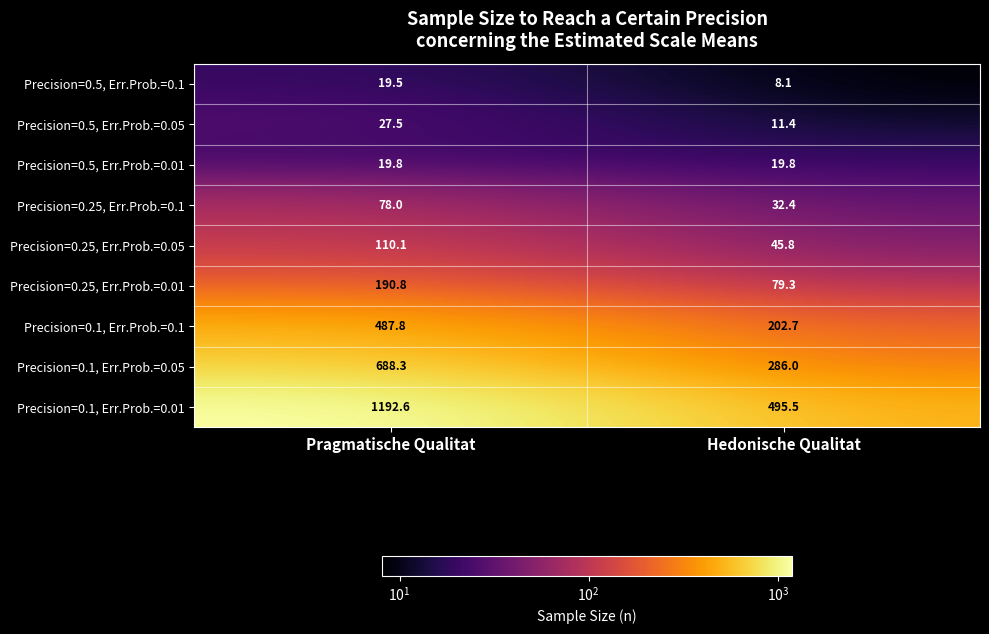

What is the difference between the maximum and minimum values in the Precision=0.1, Err.Prob.=0.01 series?

697.1